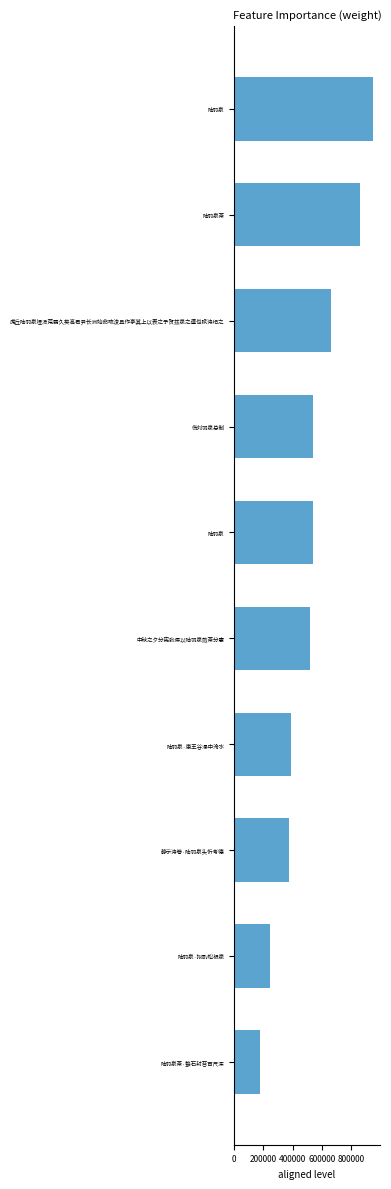

How many bars are there in total?

10